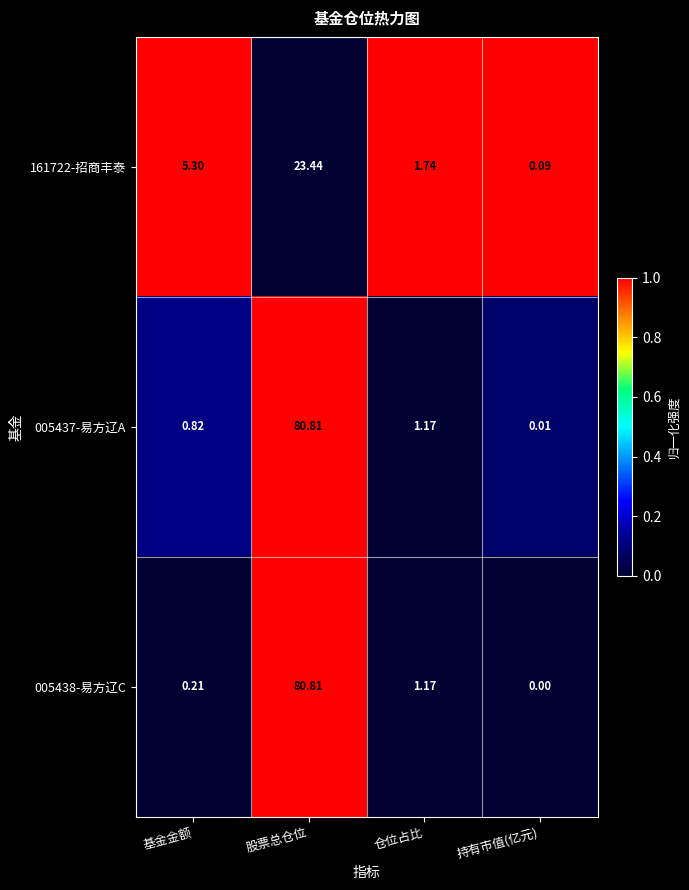

At which category is the sum across all series the highest?

股票总仓位